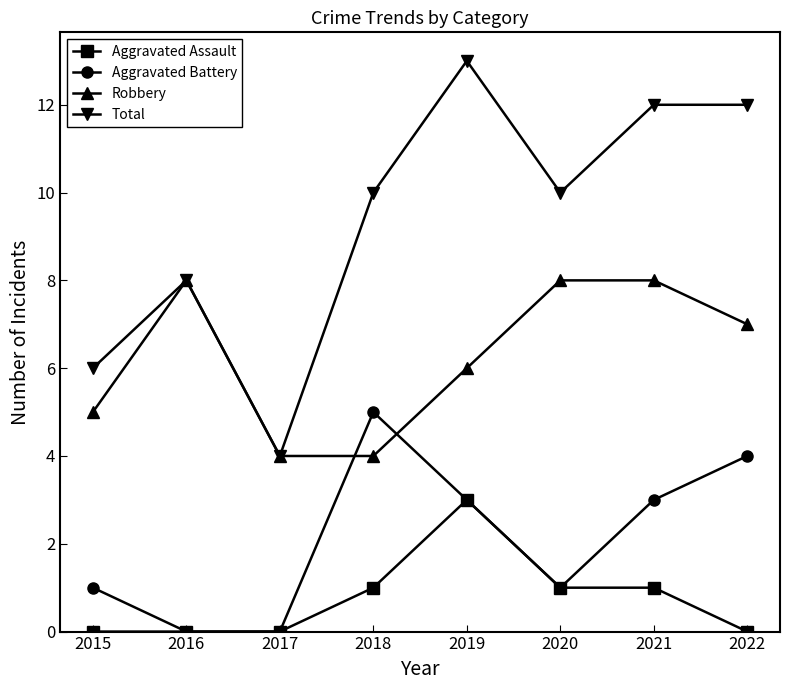

What is the maximum value for Aggravated Battery?

5